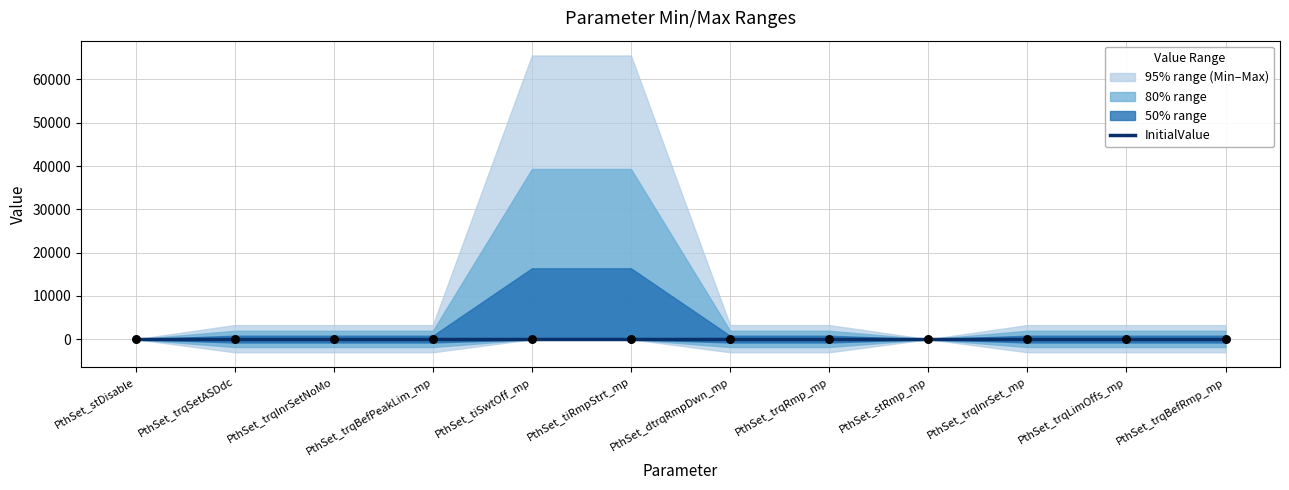

Is the value of Max at PthSet_trqBefRmp_mp greater than the value of InitialValue at PthSet_tiSwtOff_mp?

Yes